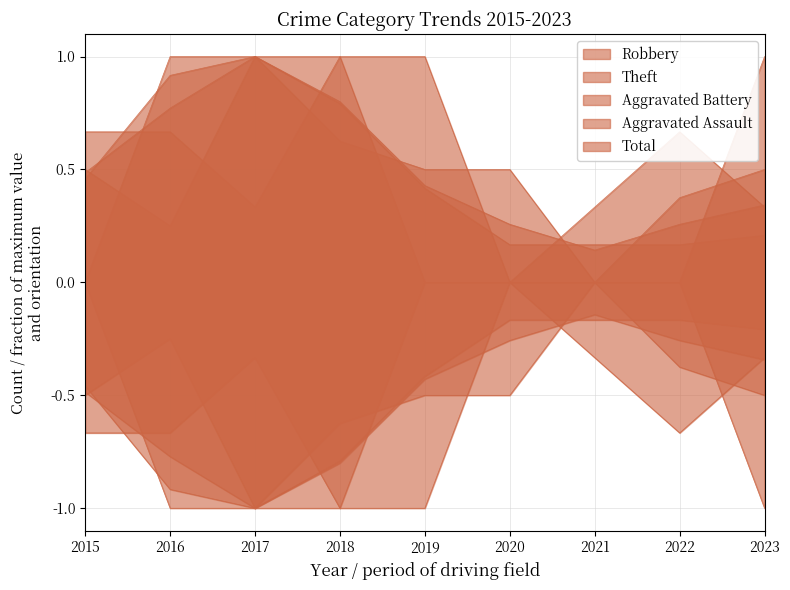

The Total series shows 0.3 at 2023. True or false?

True